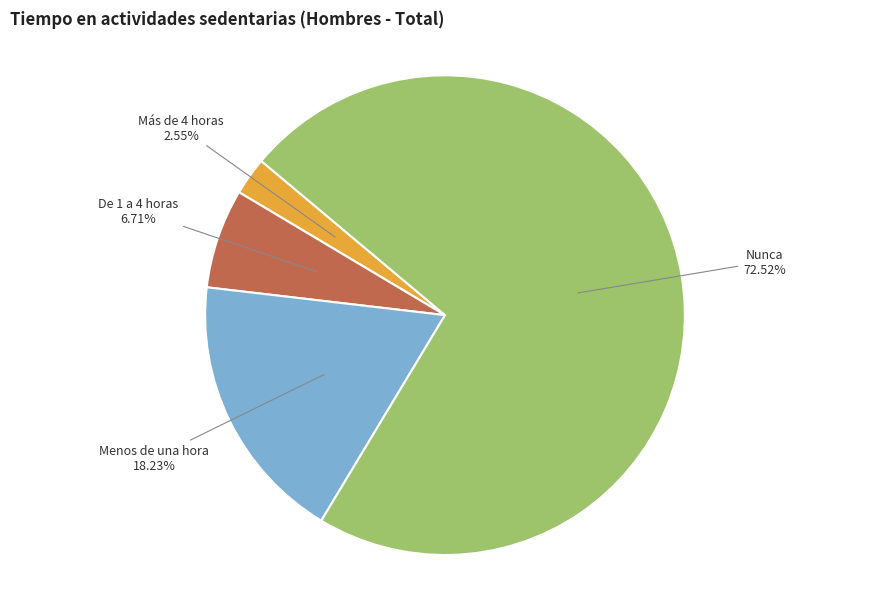

Between De 1 a 4 horas and Menos de una hora, which is larger?

Menos de una hora